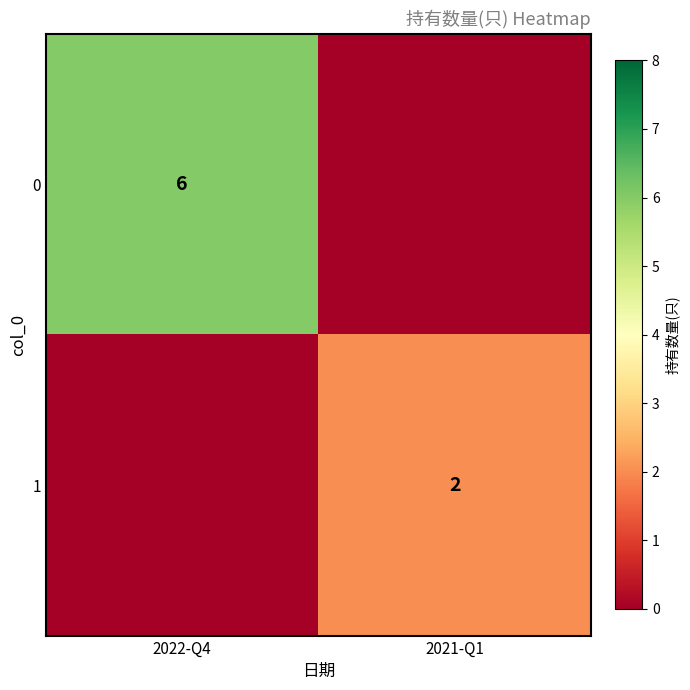

The 0 series shows 6 at 2022-Q4. True or false?

True